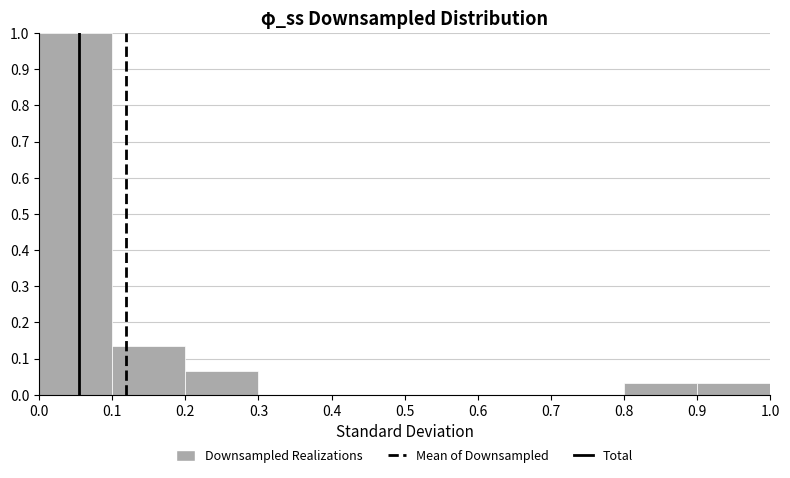

Which range on the x-axis has the tallest bar?

0.0 to 0.1